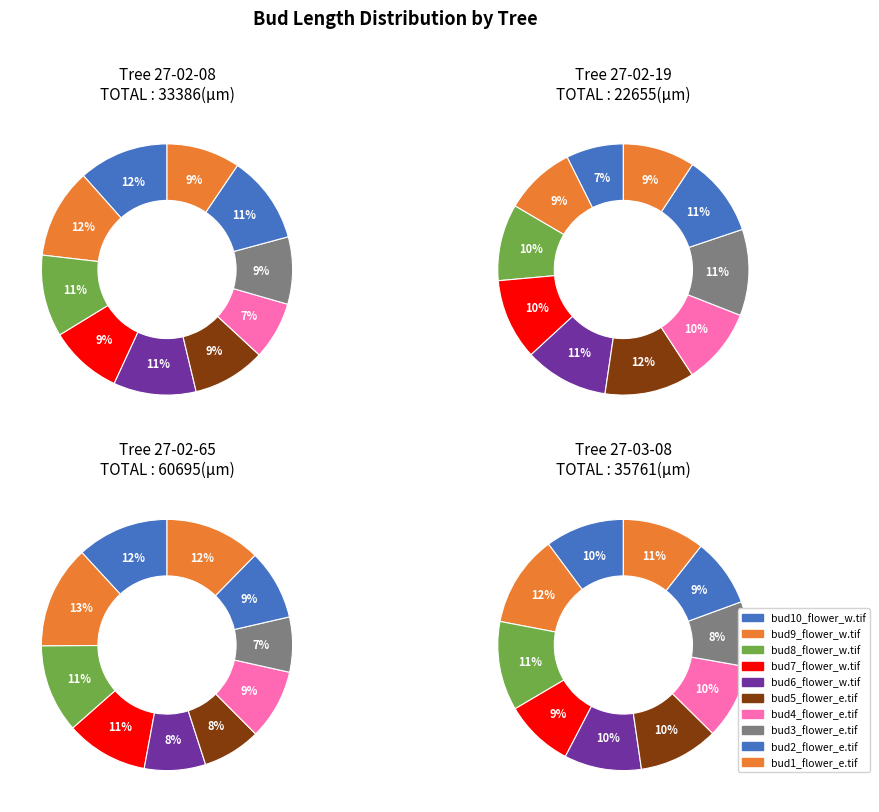

True or false: bud9_flower_w.tif accounts for 25% of the total.

False